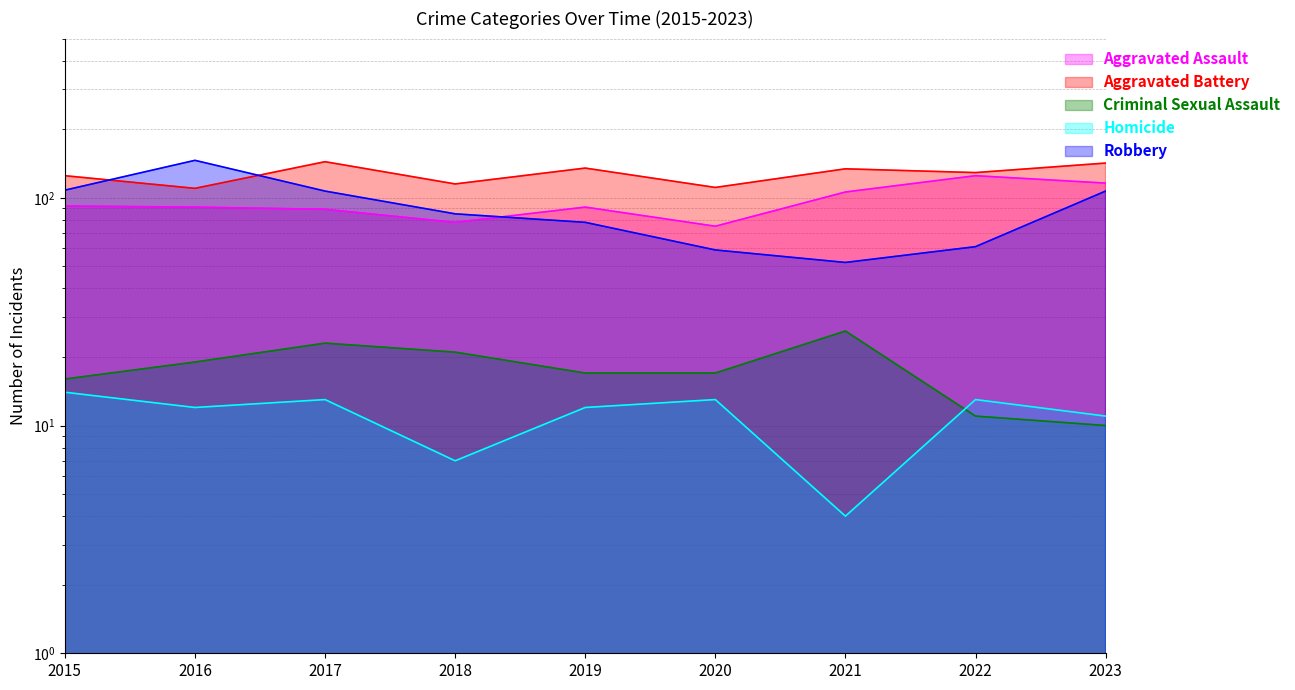

Which label corresponds to the smallest value in the chart?

2021